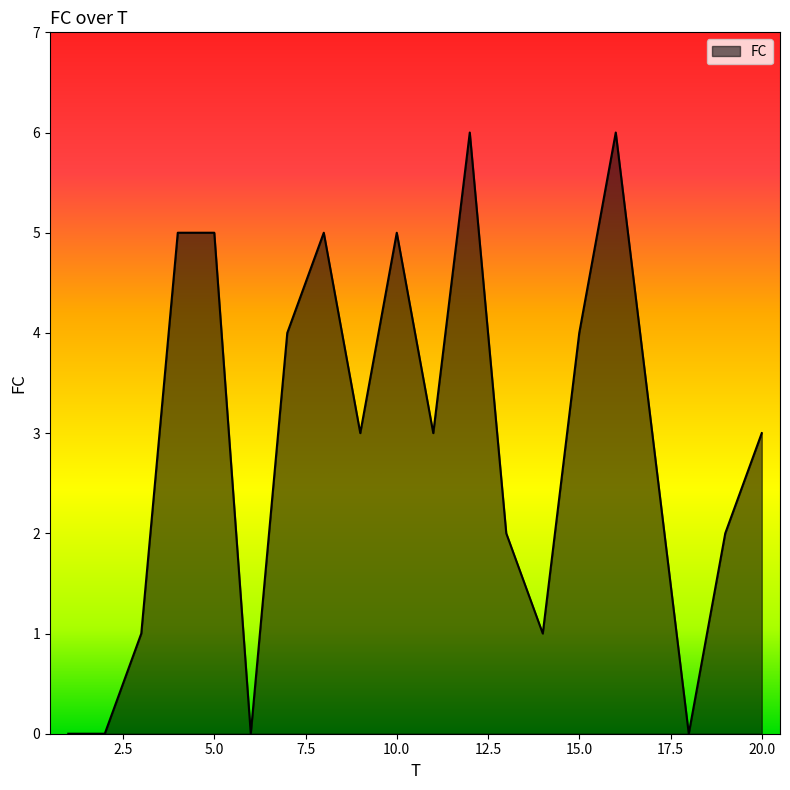

Count the number of categories in the chart.

20